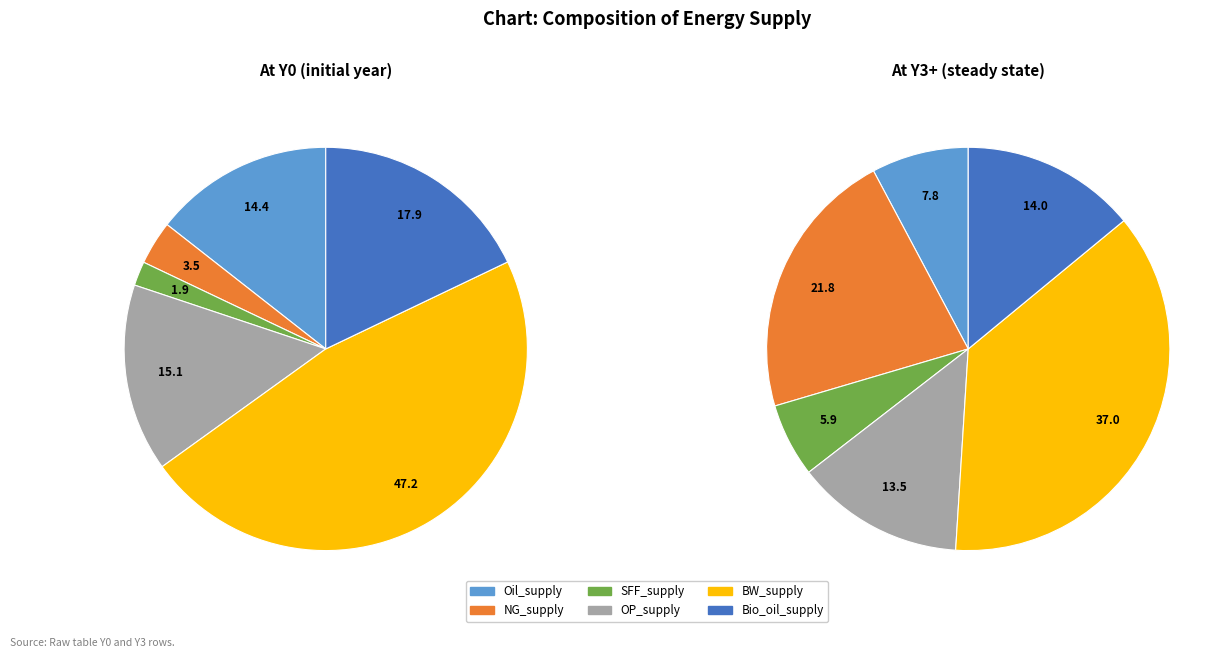

To the nearest percent, what portion does Oil_supply represent?

8%